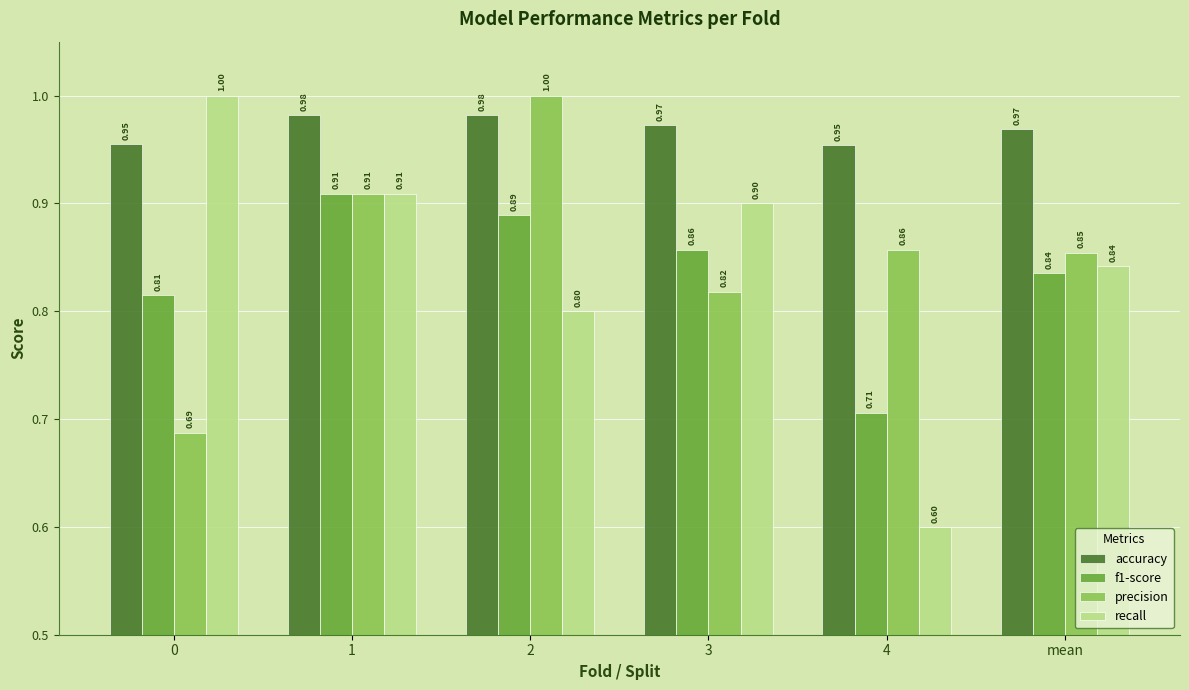

What are all the series names shown in the legend?

accuracy, f1-score, precision, recall